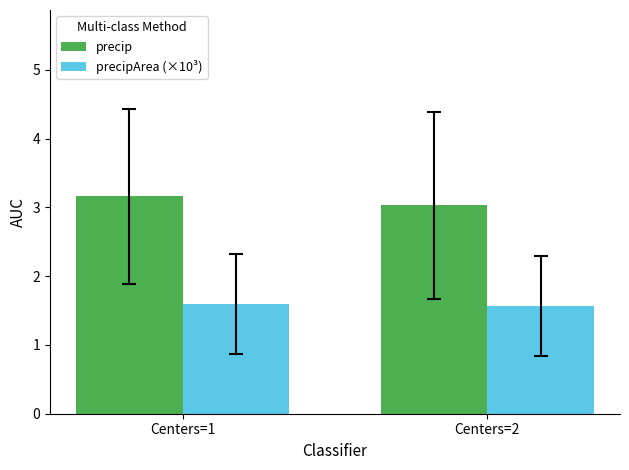

List the labels in order of precip value, smallest first.

Centers=2, Centers=1